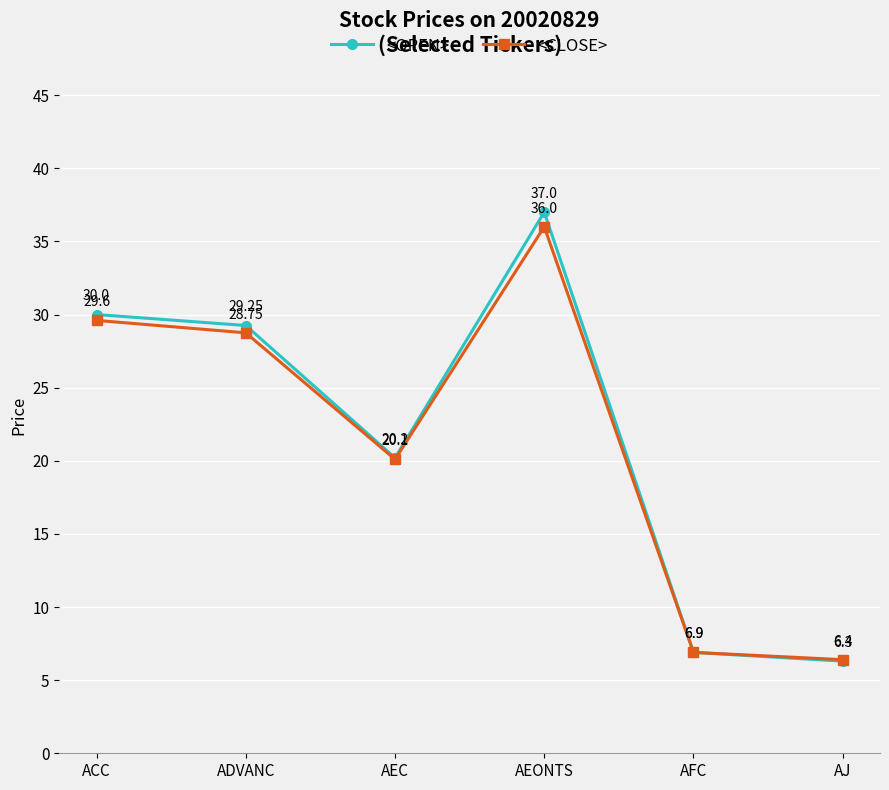

What is the total value across all series at AEONTS?

73.0